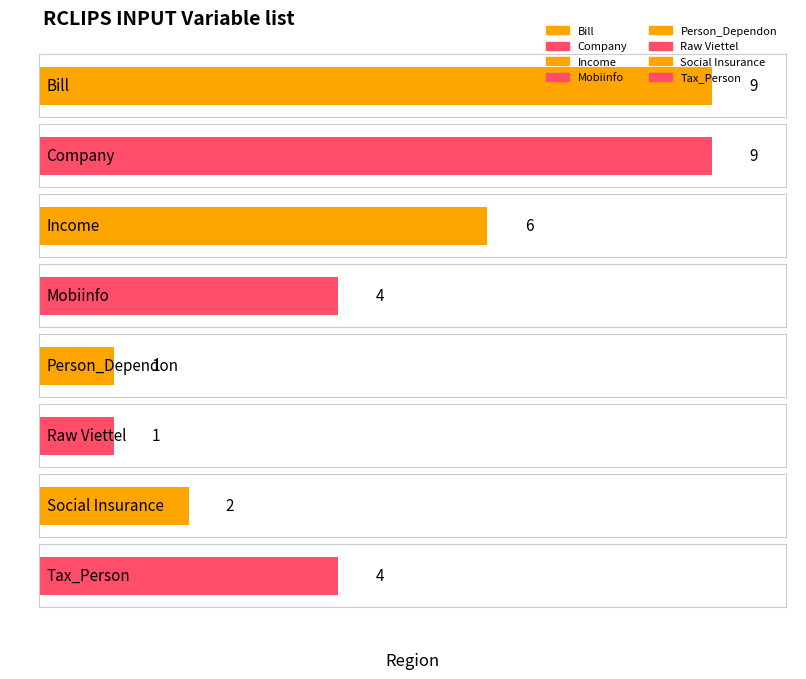

Approximately how many times larger is the value at Tax_Person compared to Income?

0.7